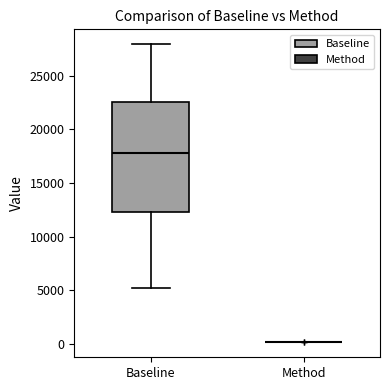

Reading left to right, read every box against the y-axis: the position of its median line, the range the box covers, and the ends of its whiskers. The values are not printed on the chart, so give them approximately, as read against the axis.

Baseline: median 18000, box 12500 to 22500, whiskers 5000 to 28000
Method: box collapsed to a line at 0, whiskers 0 to 0